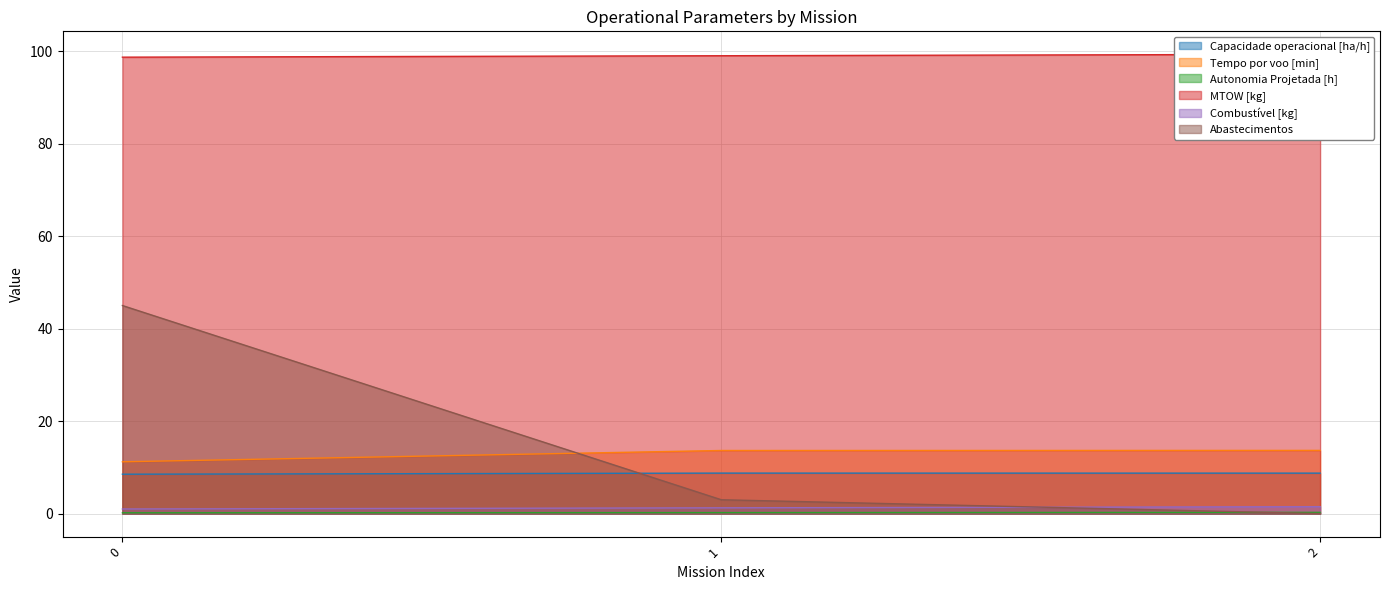

Rank the categories by Capacidade operacional [ha/h] value from highest to lowest.

1, 2, 0